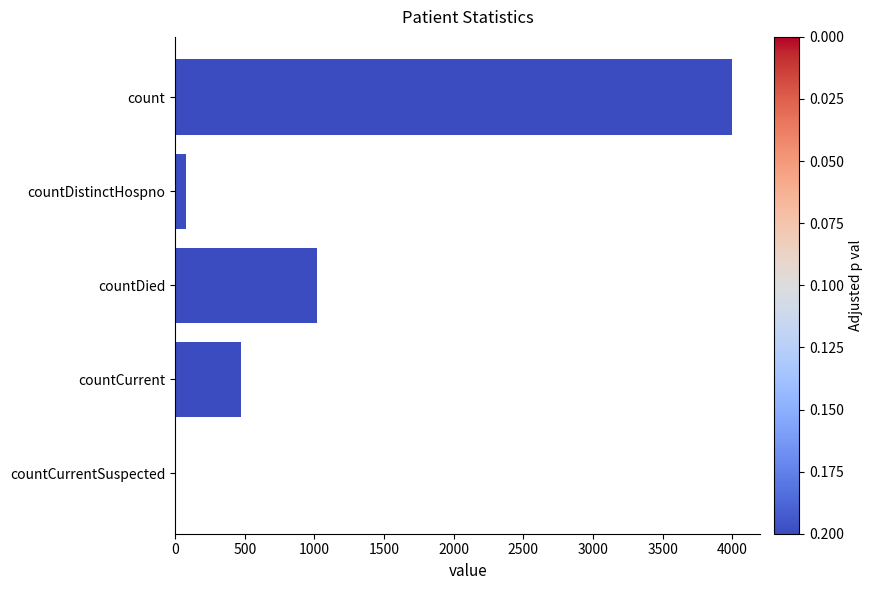

Reading top to bottom, extract all data points from this chart.

count=4000	countDistinctHospno=75	countDied=1021	countCurrent=474	countCurrentSuspected=0